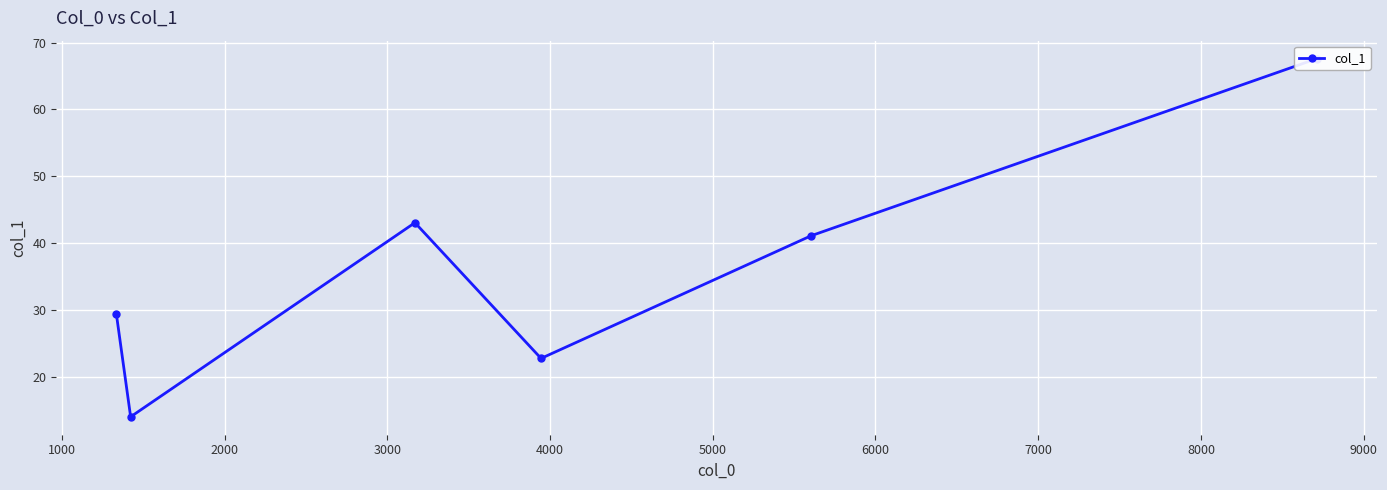

How many points are higher than both their immediate neighbors (excluding endpoints)?

1